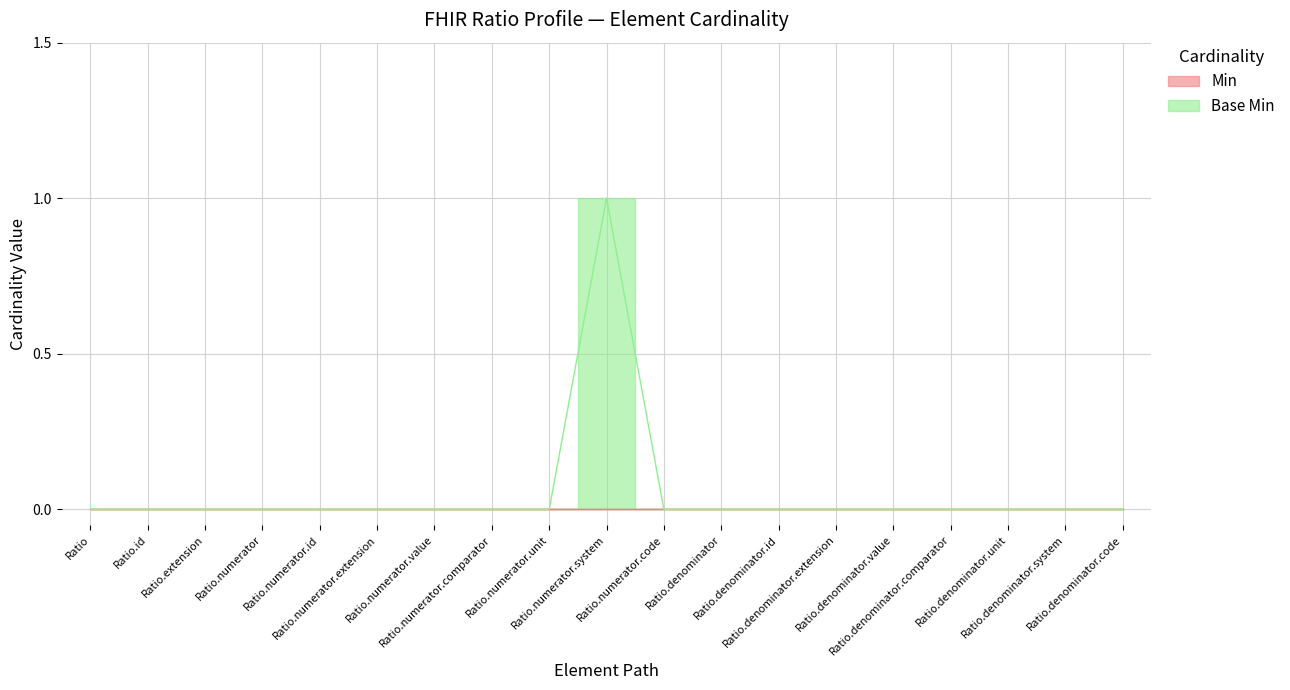

Rank the categories by value from lowest to highest.

Ratio, Ratio.id, Ratio.extension, Ratio.numerator, Ratio.numerator.id, Ratio.numerator.extension, Ratio.numerator.value, Ratio.numerator.comparator, Ratio.numerator.unit, Ratio.numerator.code, Ratio.denominator, Ratio.denominator.id, Ratio.denominator.extension, Ratio.denominator.value, Ratio.denominator.comparator, Ratio.denominator.unit, Ratio.denominator.system, Ratio.denominator.code, Ratio.numerator.system